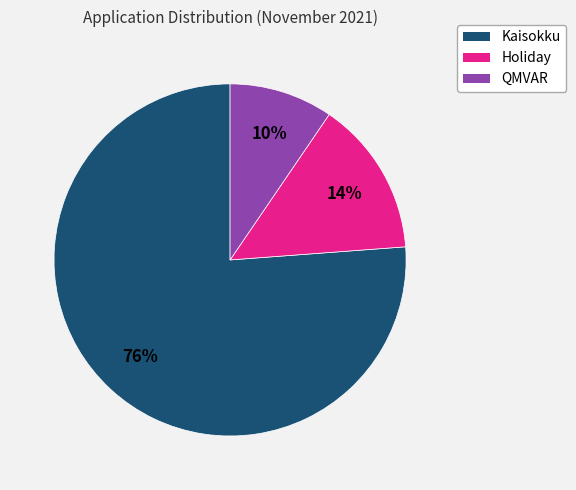

Which slice is the smallest?

QMVAR